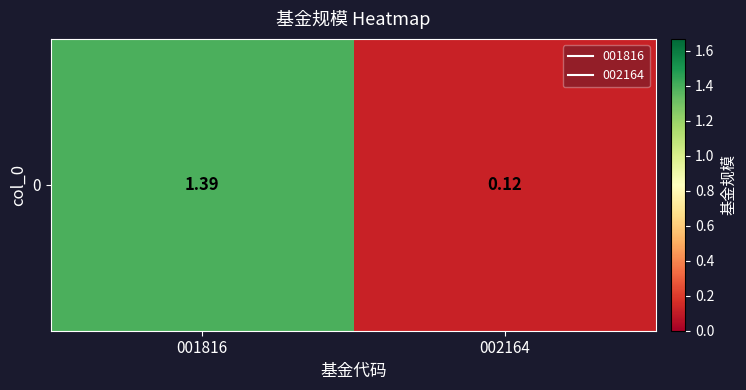

Which label corresponds to the smallest value in the chart?

002164